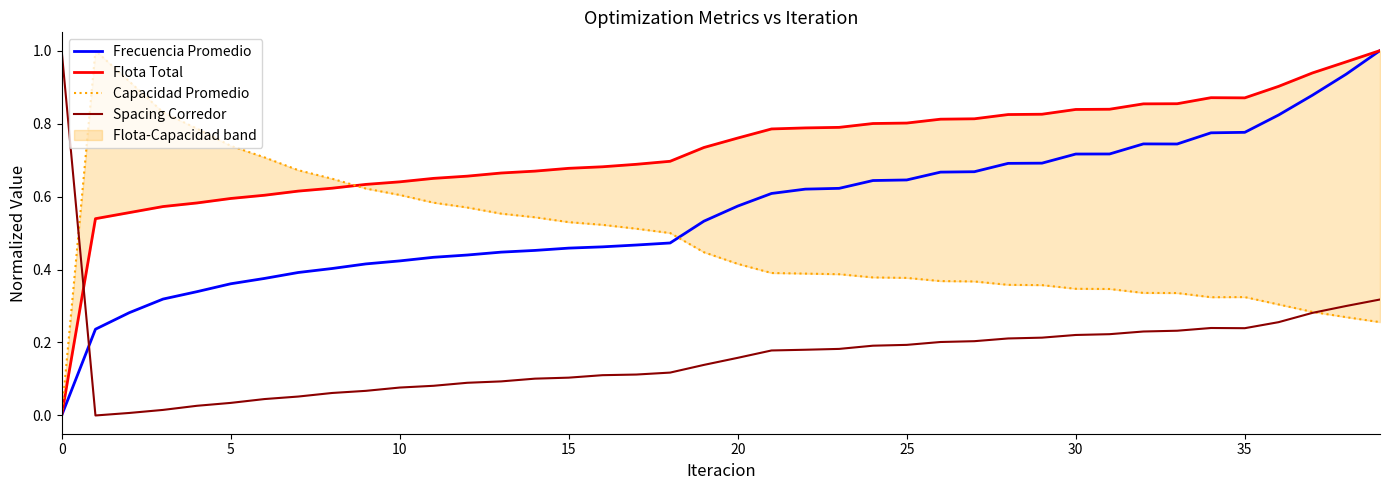

How many categories are shown in the chart?

40